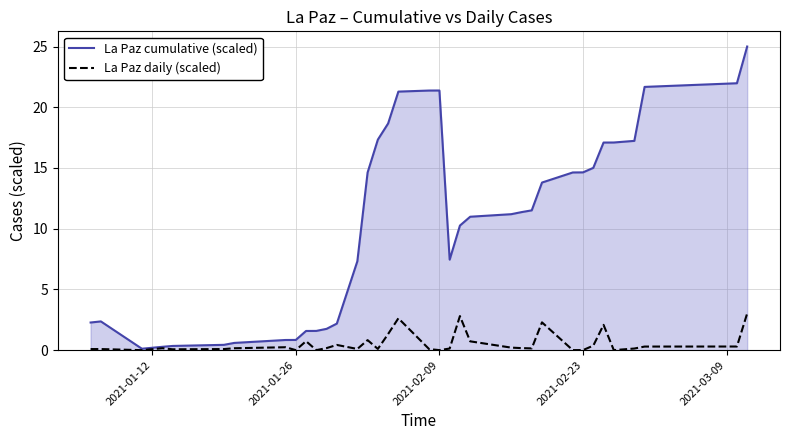

Which series has the widest spread of values?

La Paz cumulative (scaled)